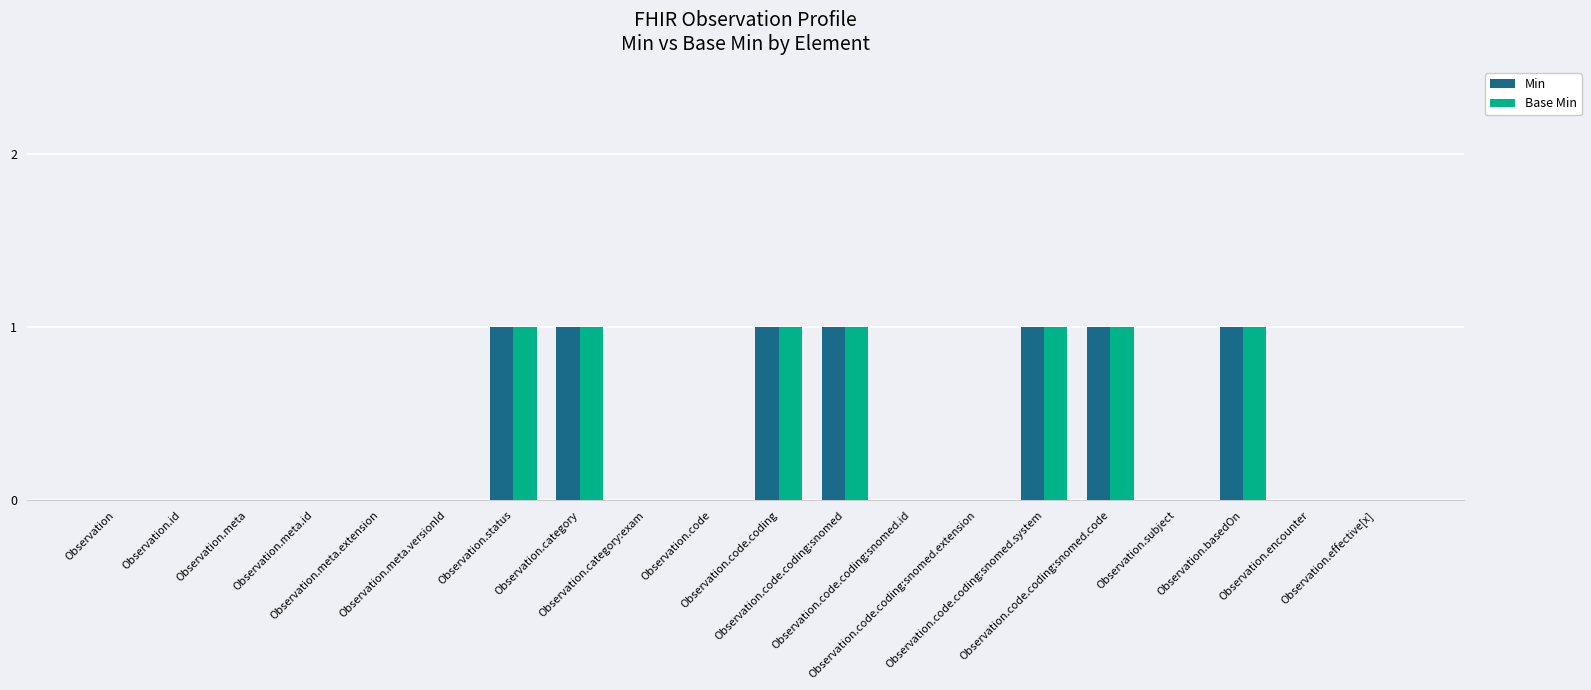

How many Base Min values are between 0 and 1?

20